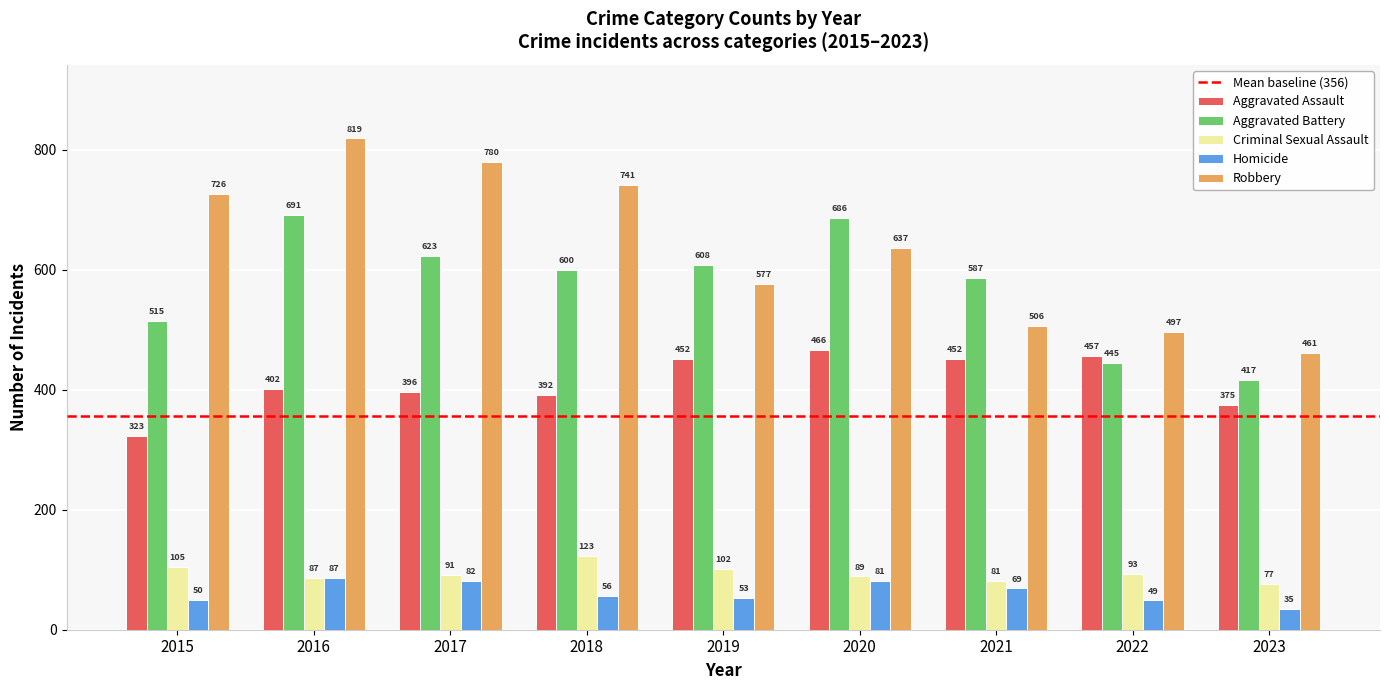

What is the value of the Criminal Sexual Assault bar at the 6th from the left?

89